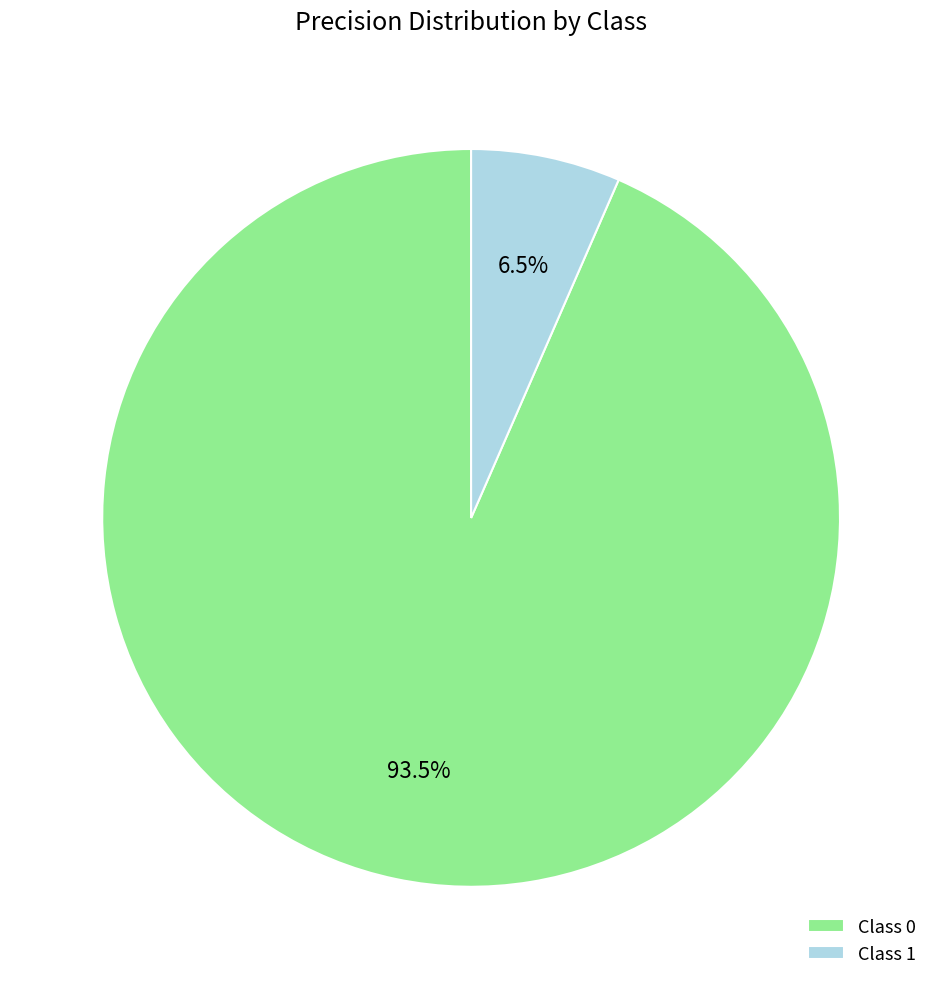

Is Class 1 the majority of the pie?

No